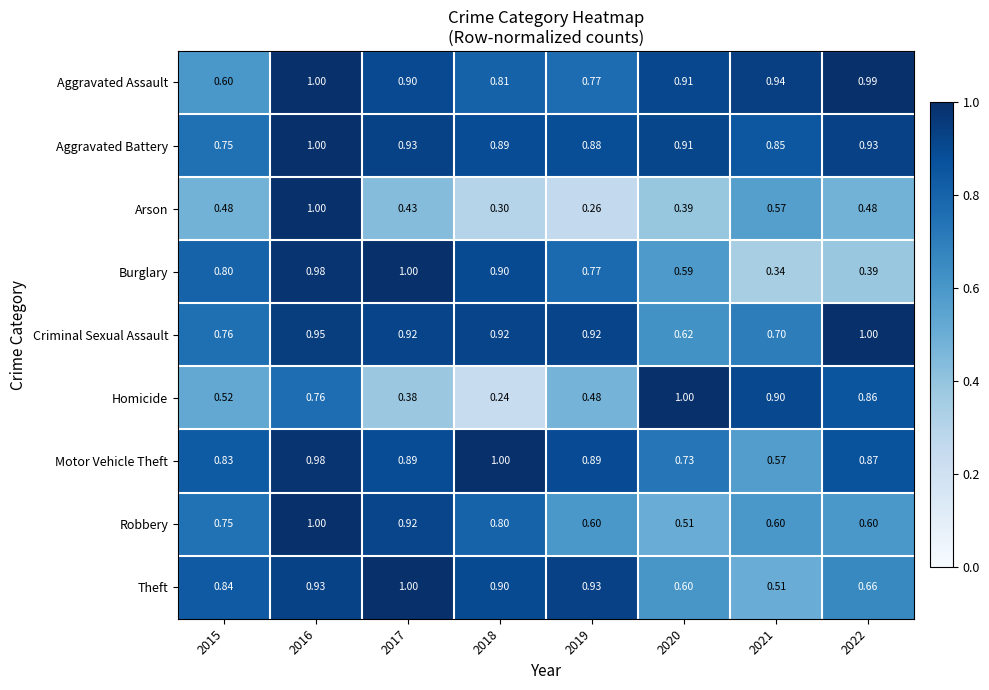

Rank the series at 2022 from highest to lowest value.

Criminal Sexual Assault, Aggravated Assault, Aggravated Battery, Motor Vehicle Theft, Homicide, Theft, Robbery, Arson, Burglary